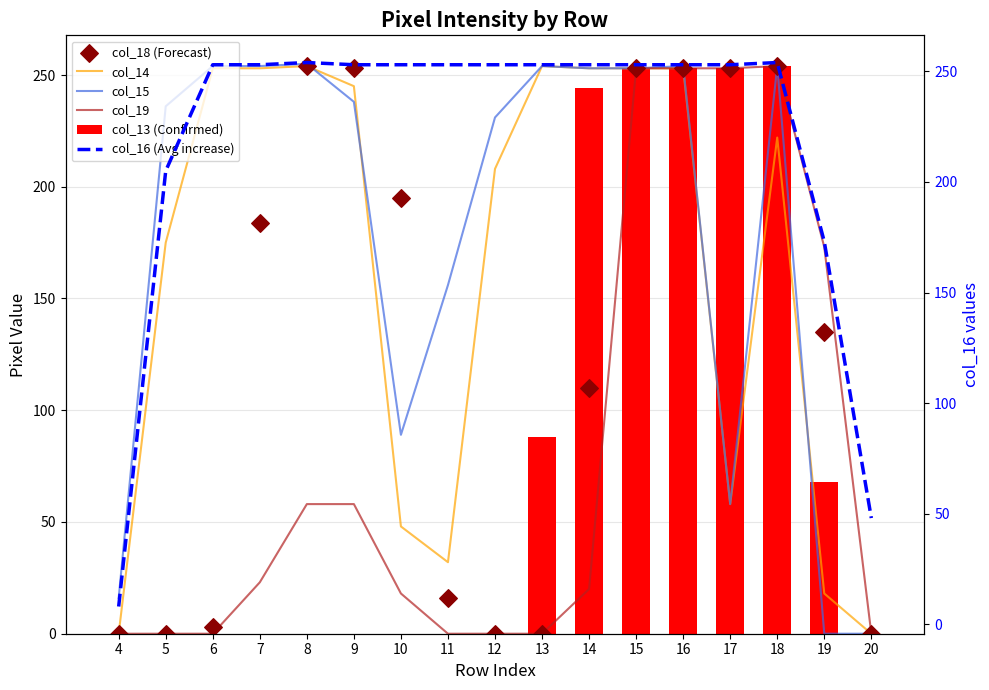

What are all the series names shown in the legend?

col_14, col_15, col_19, col_13 (Confirmed), col_18 (Forecast), col_16 (Avg increase)